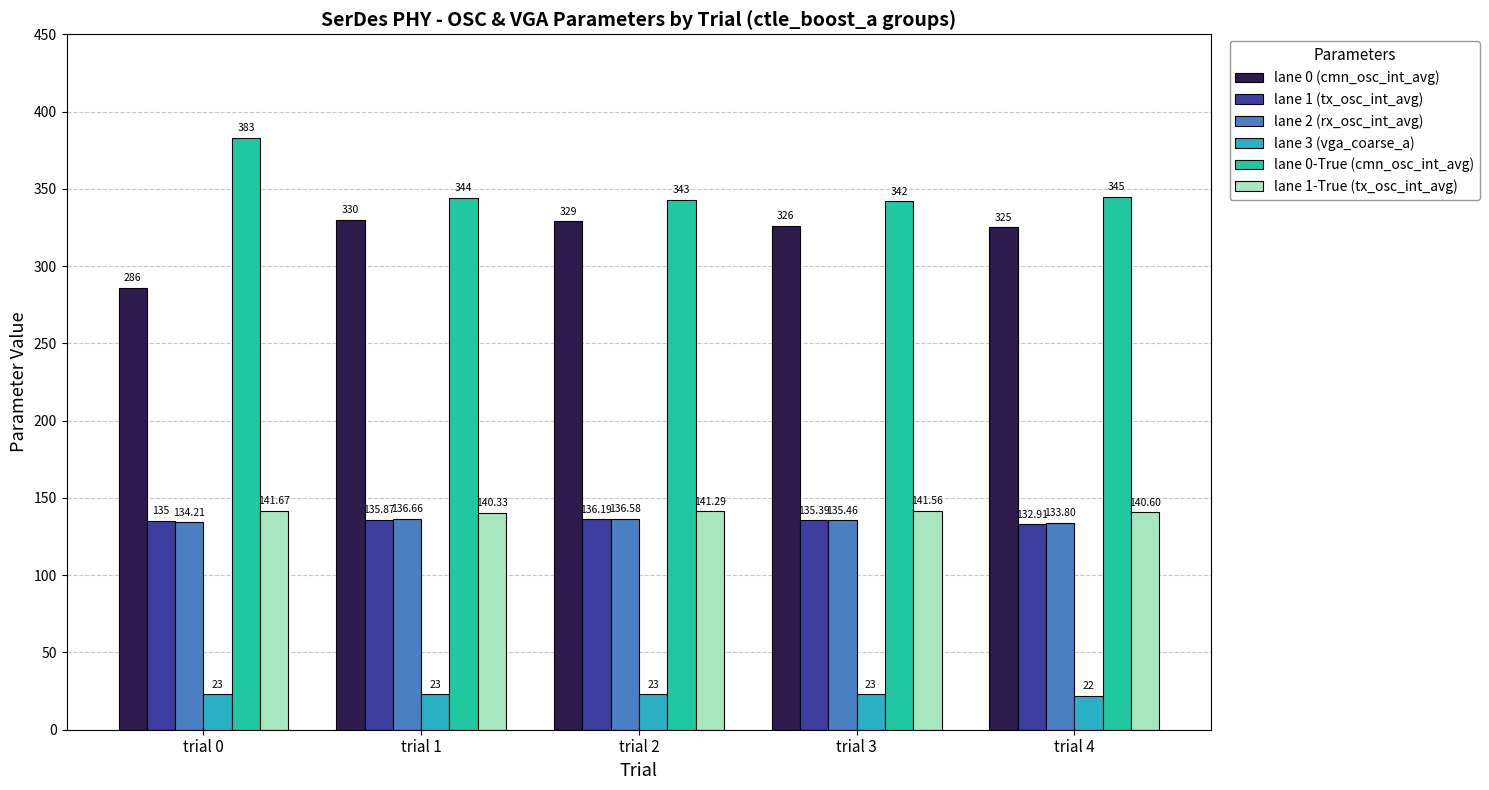

What is the sum of all lane 2 (rx_osc_int_avg) values?

676.7